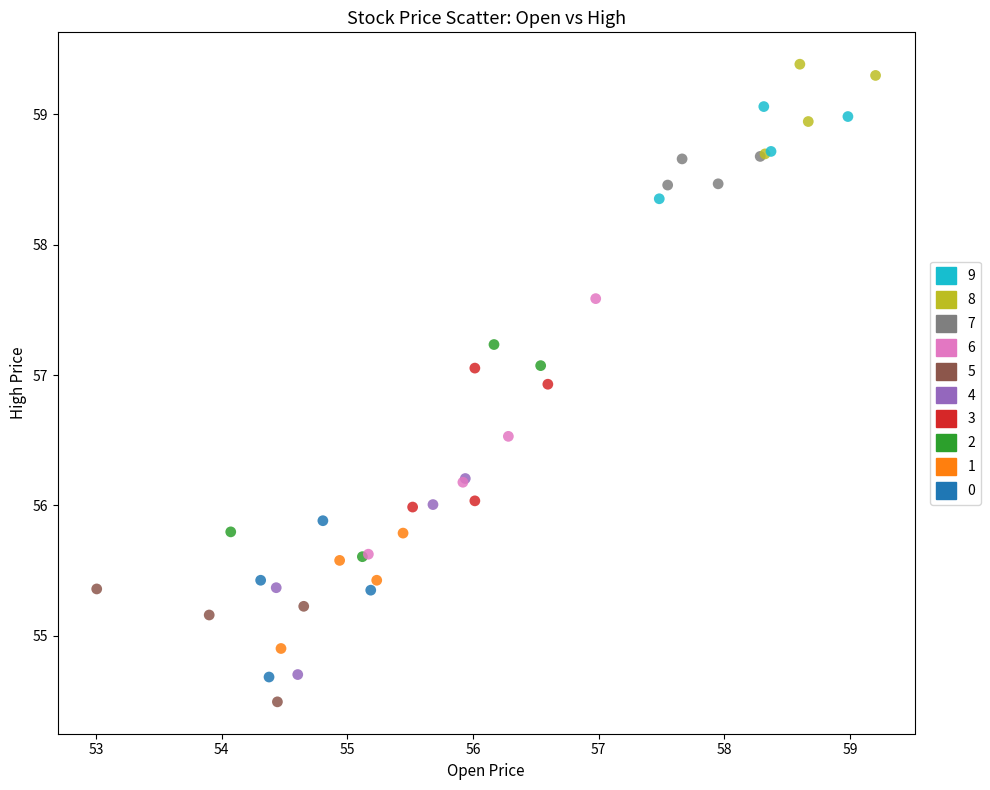

Which series contains the lowest Y value?

5